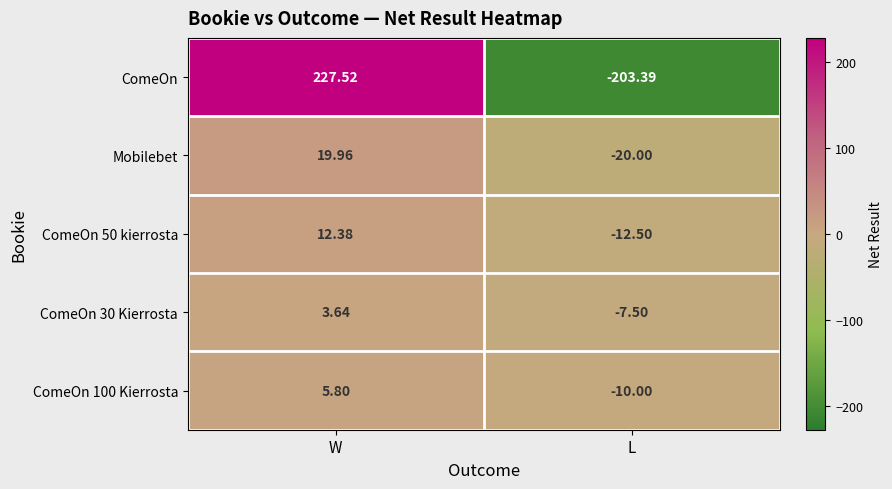

Which label corresponds to the smallest value in the chart?

L